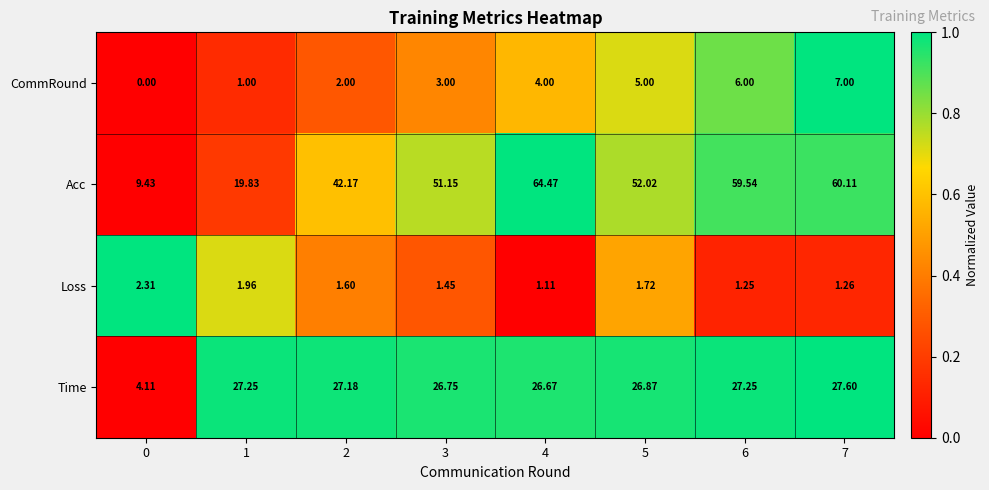

How many data points does each series have?

8